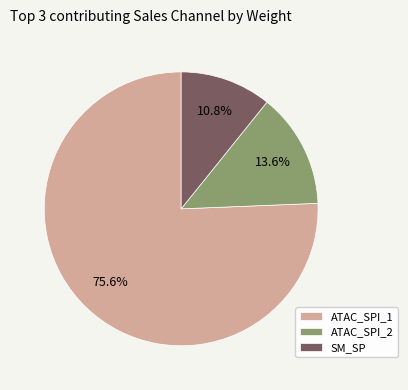

Does ATAC_SPI_1 represent more than half of the total?

Yes